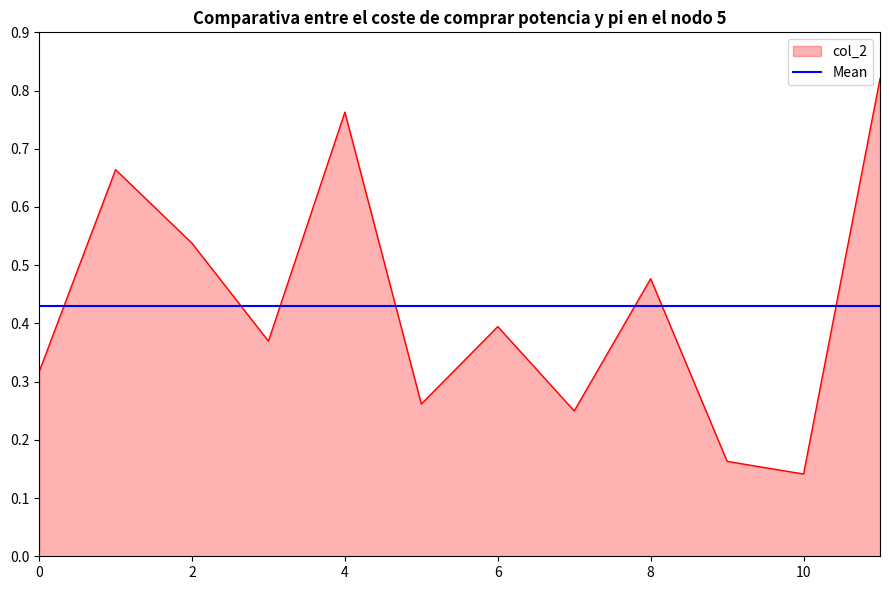

Rank the series by their maximum value, from highest to lowest.

col_2, Mean